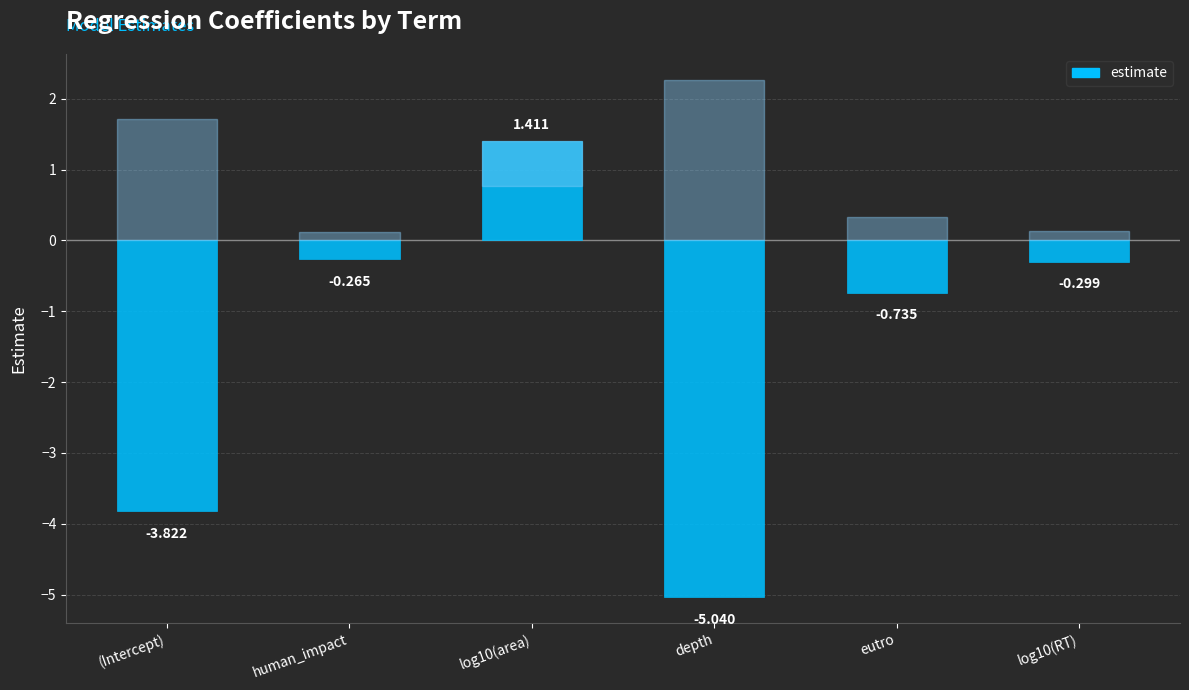

How many data points are less than 0?

5